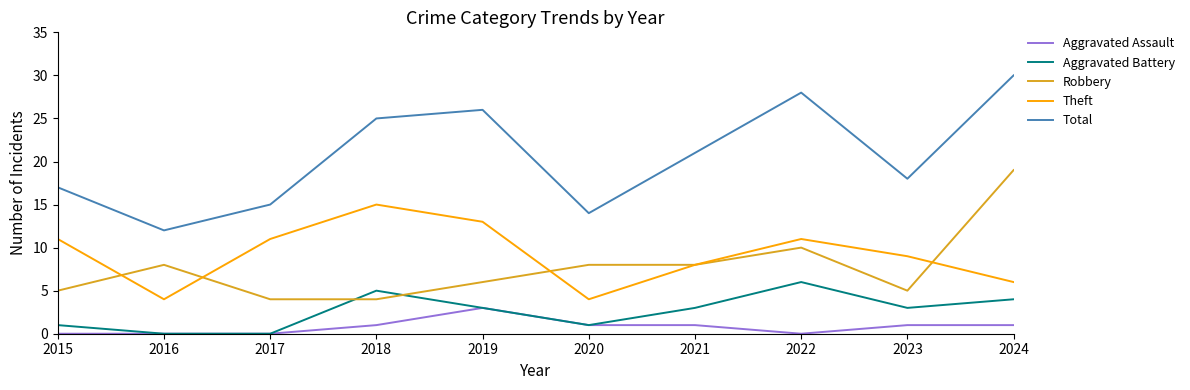

What is the total value across all series at 2016?

24